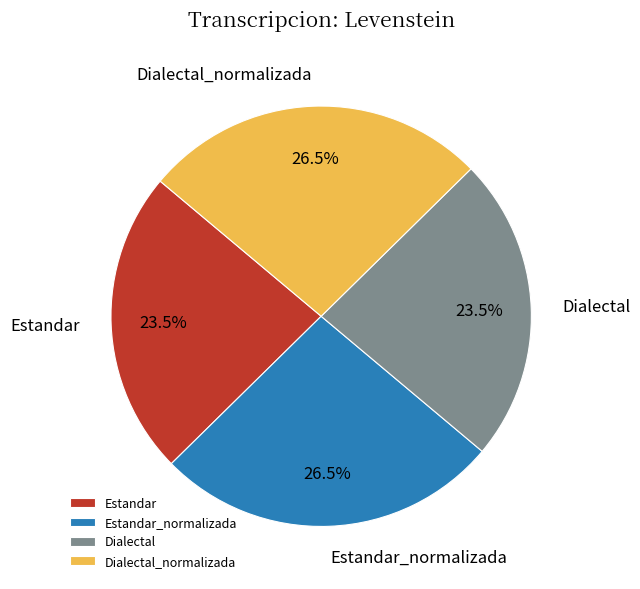

Between Dialectal and Dialectal_normalizada, which is larger?

Dialectal_normalizada